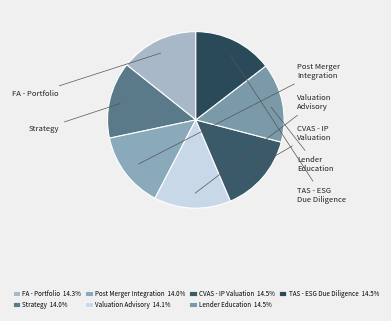

Does any single category account for the majority?

No